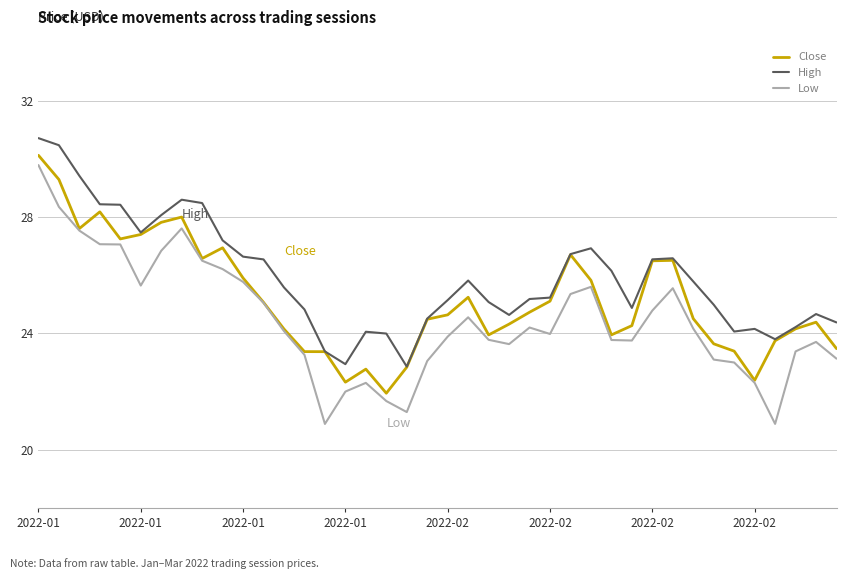

True or false: High and Low intersect in this chart.

False